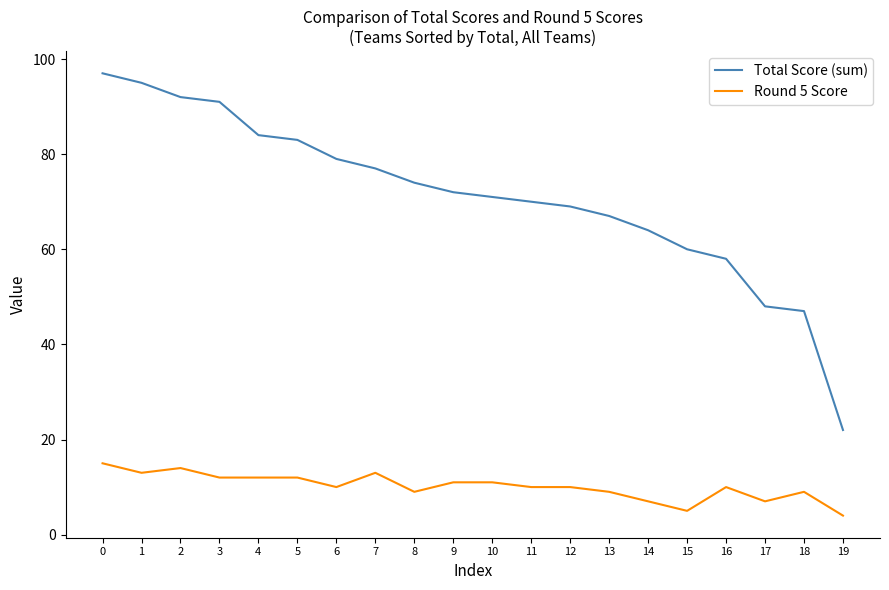

True or false: Round 5 Score and Total Score (sum) intersect in this chart.

False